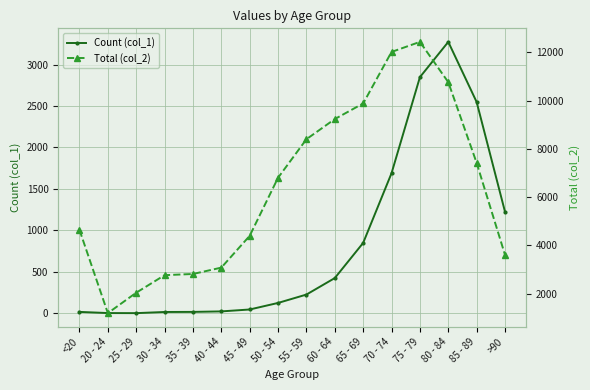

What is the difference between the Total (col_2) values at 30 - 34 and 45 - 49?

1631